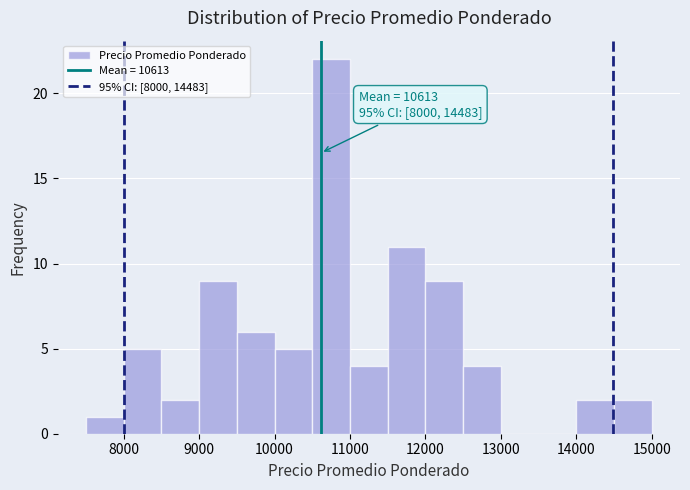

Which range on the x-axis has the tallest bar?

10500 to 11000